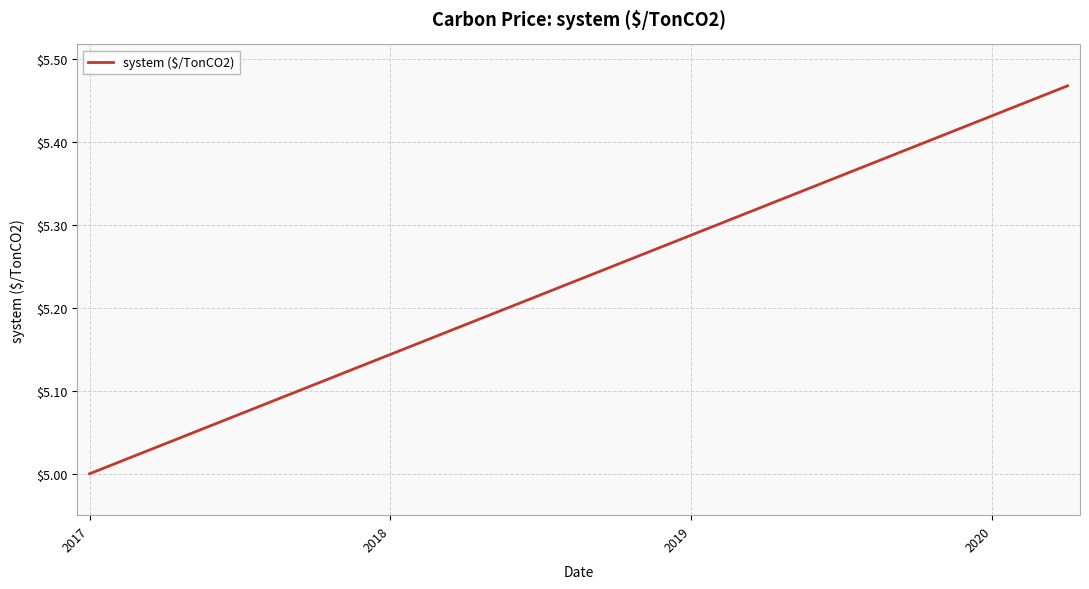

What is the difference between the maximum and minimum values?

0.5